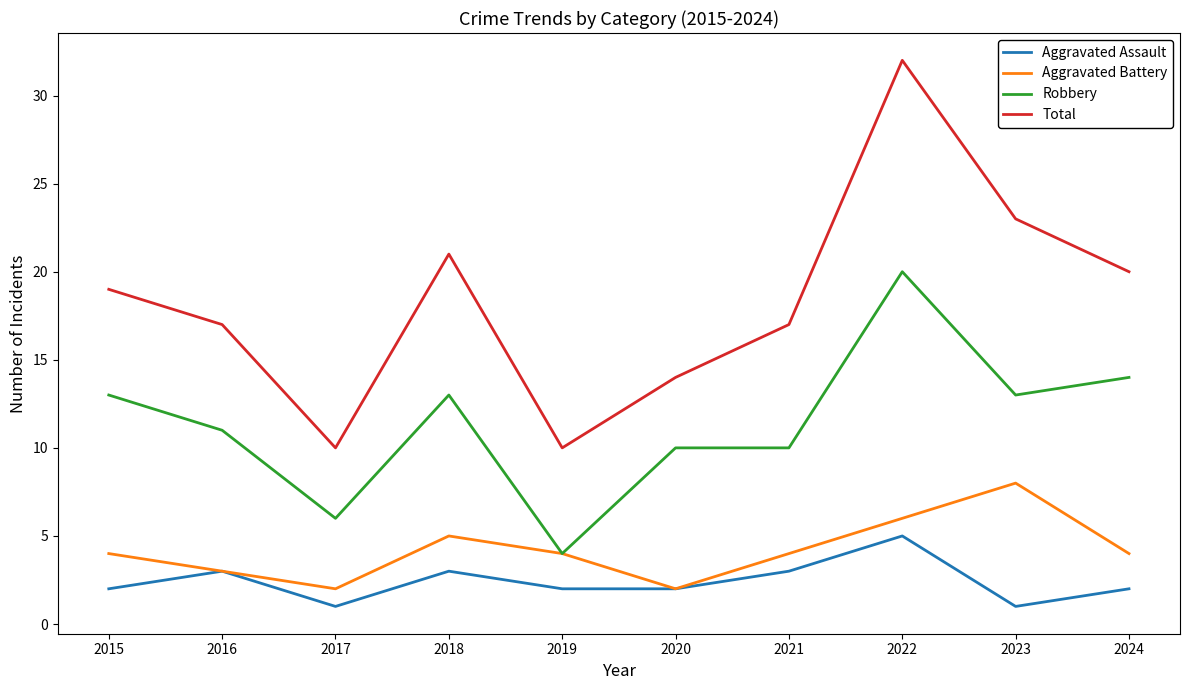

What is the minimum value shown in the chart?

1